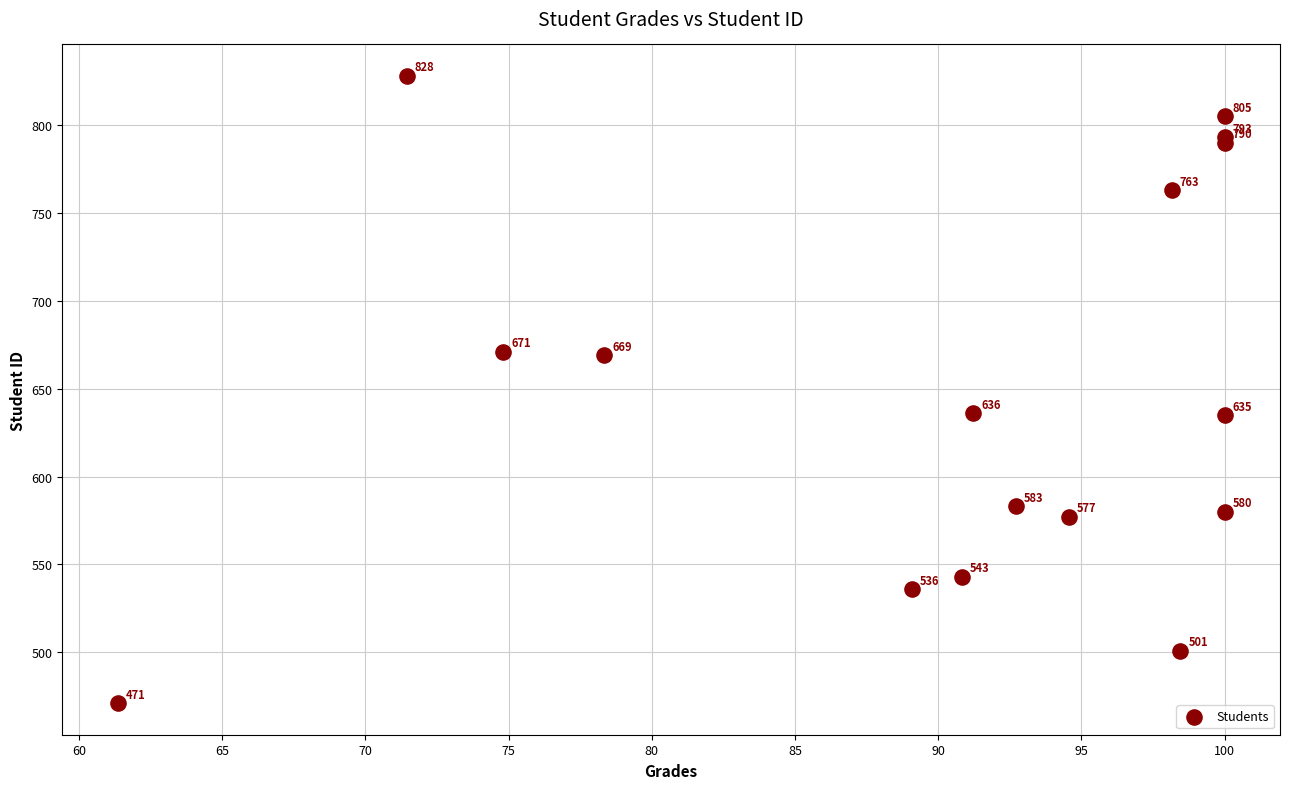

What Y value in the scatter plot is closest to 649?

636